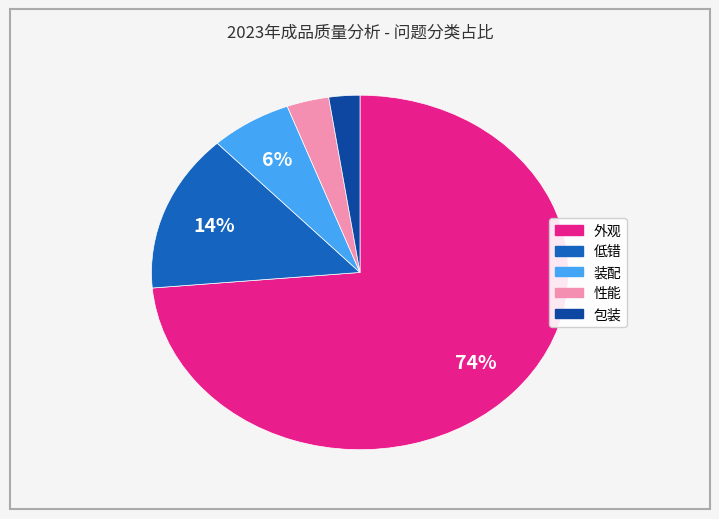

To the nearest percent, what is the average slice percentage?

20%